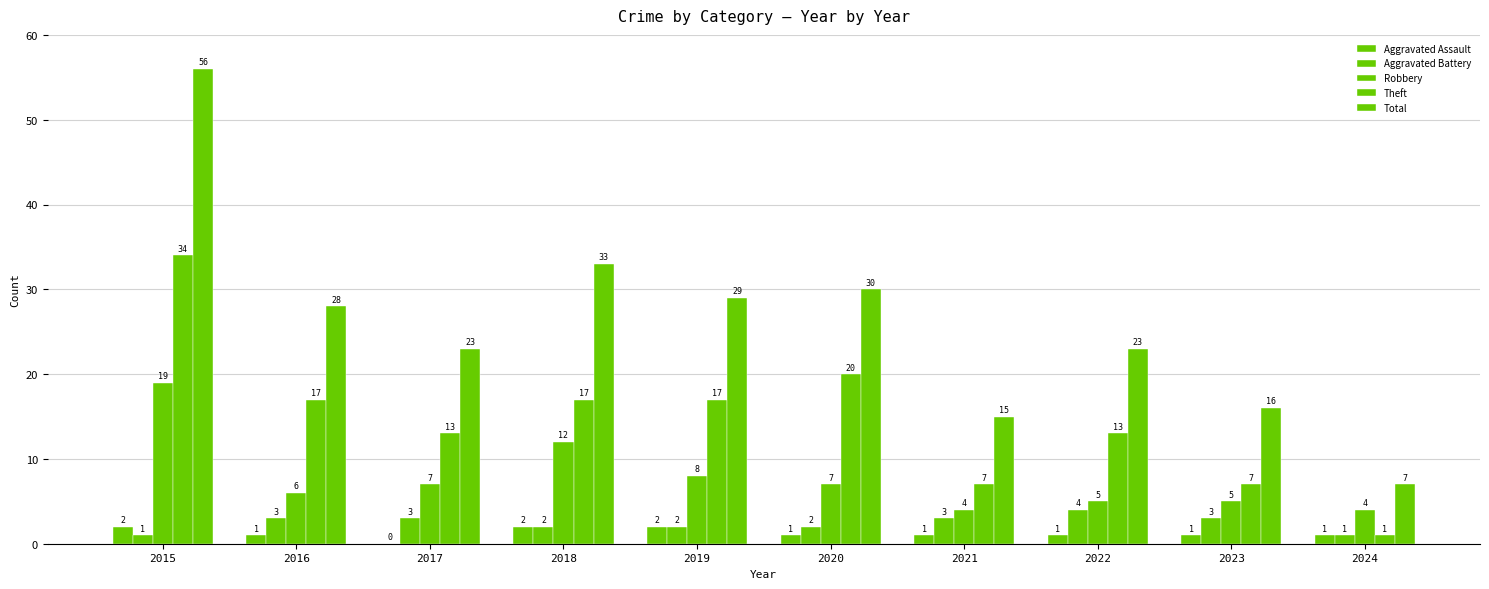

What is the total value across all series at 2024?

14